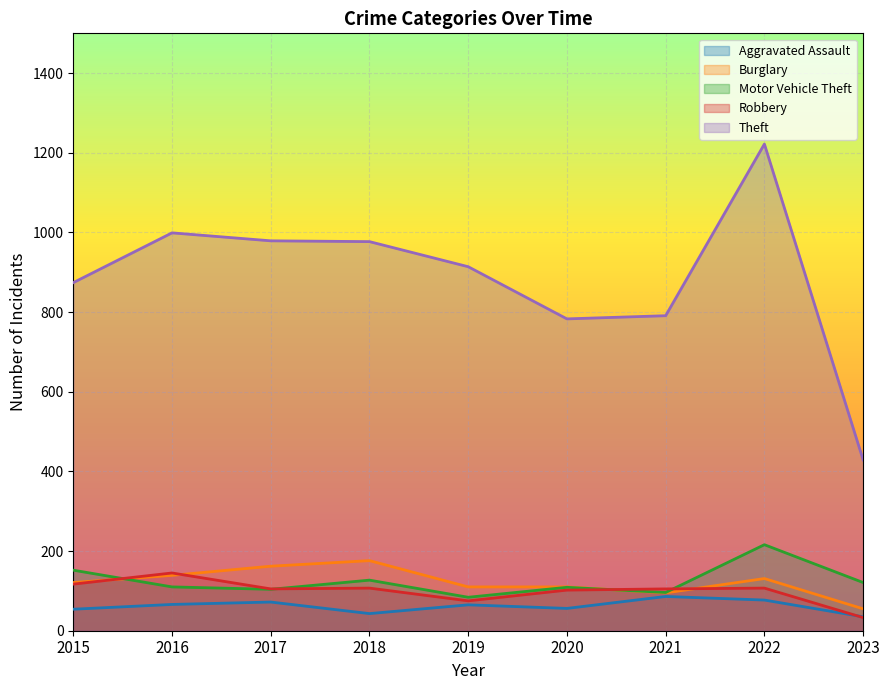

Is the value of Motor Vehicle Theft at 2015 greater than the value of Aggravated Assault at 2023?

Yes